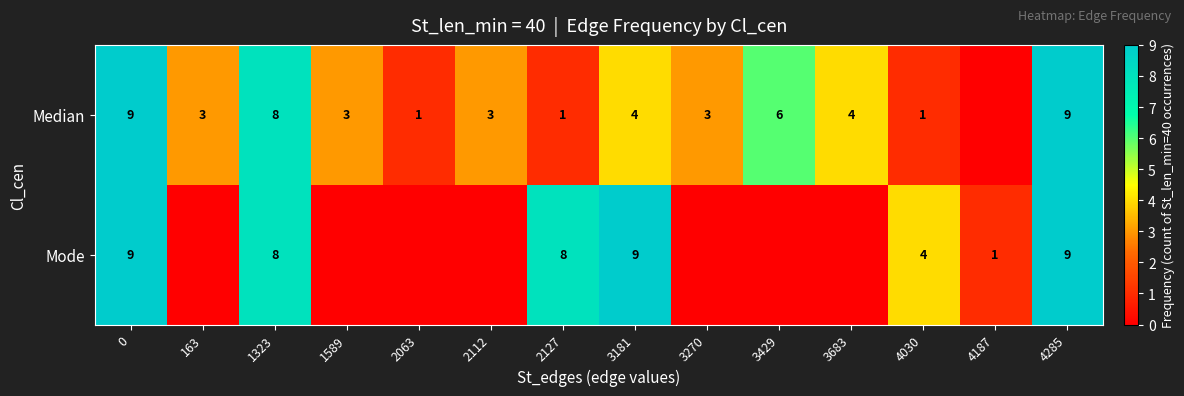

The Median series shows 6 at 3429. True or false?

True